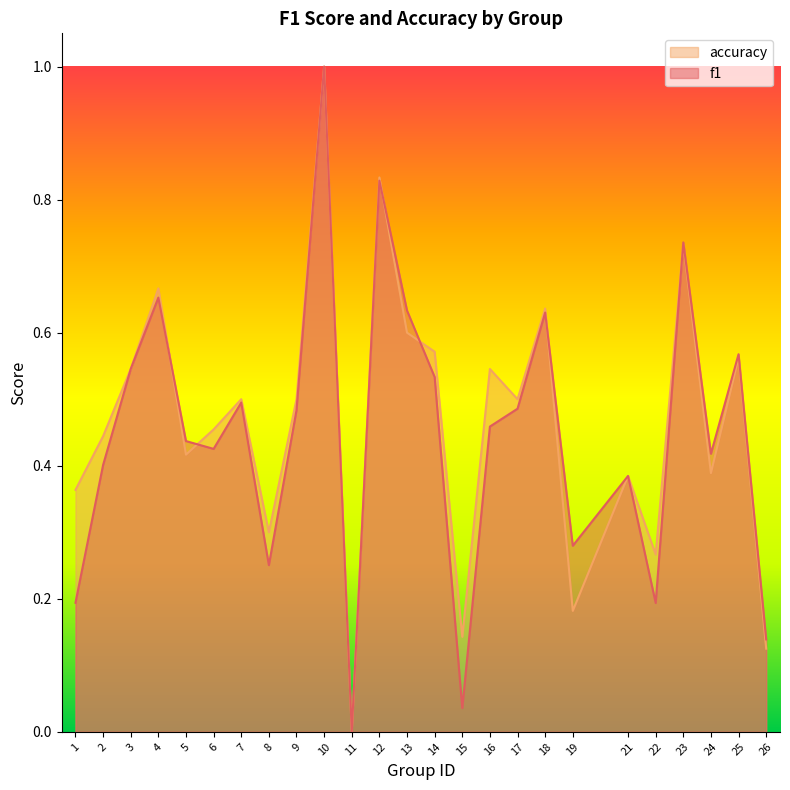

Where is accuracy nearest to the value 0?

11